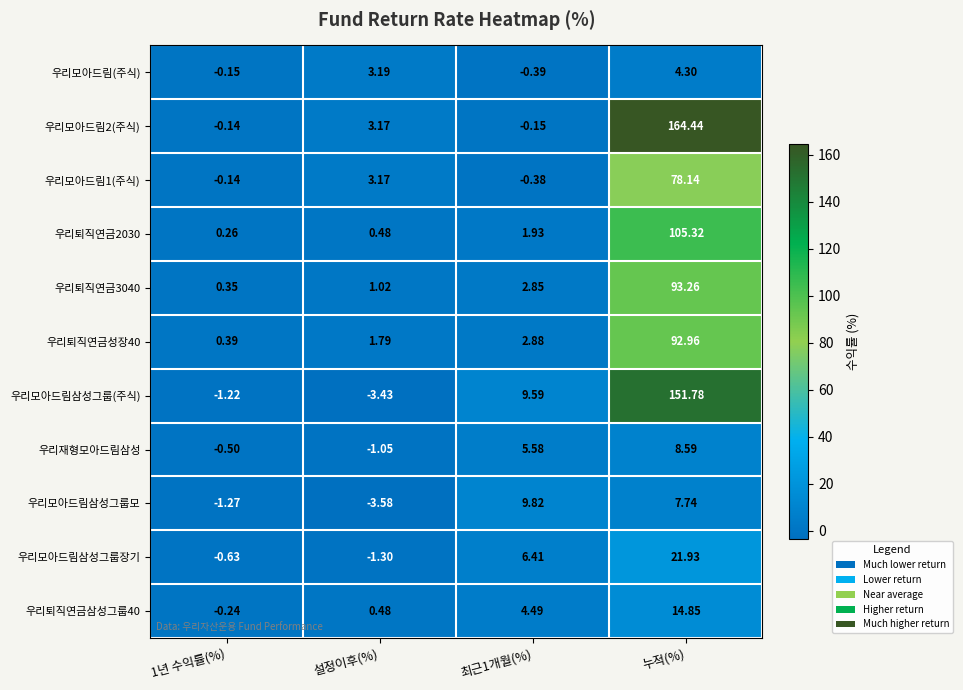

At which category is the sum across all series the highest?

누적(%)